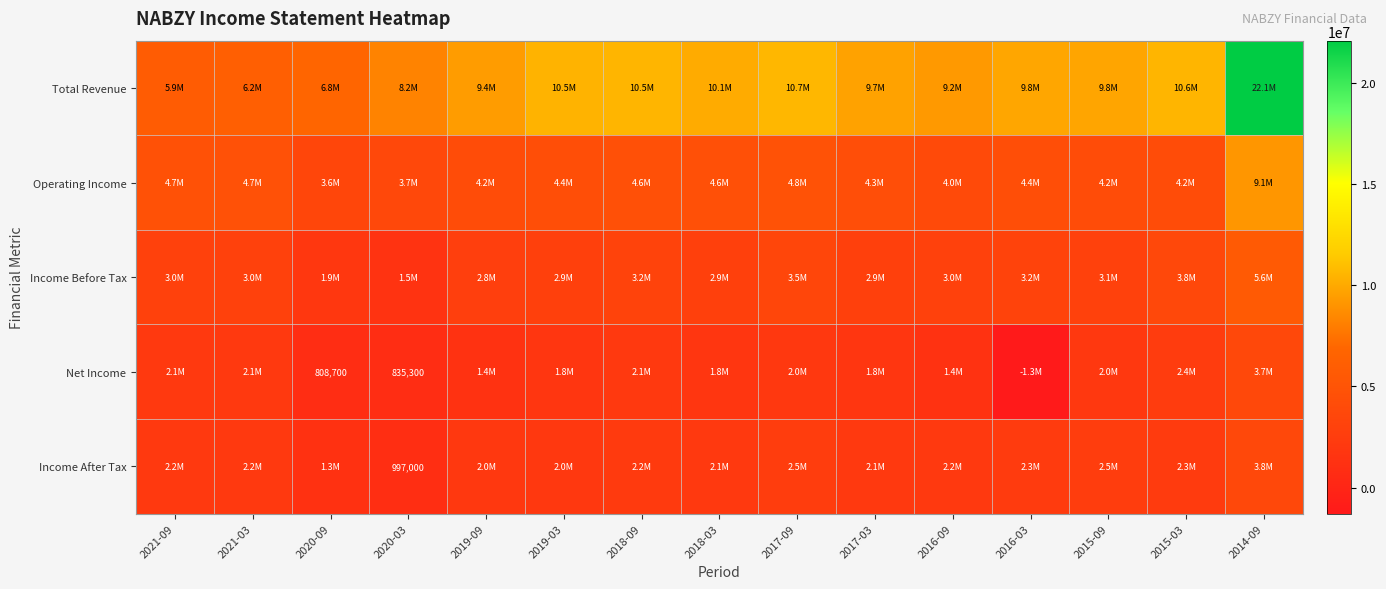

The value of Income After Tax at 2020-03 is 435831. True or false?

False